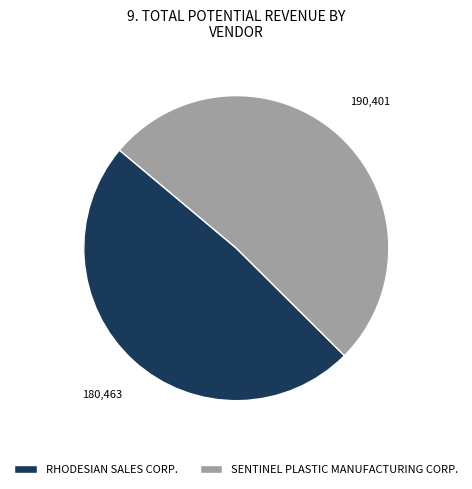

Which slice is the largest?

SENTINEL PLASTIC MANUFACTURING CORP.